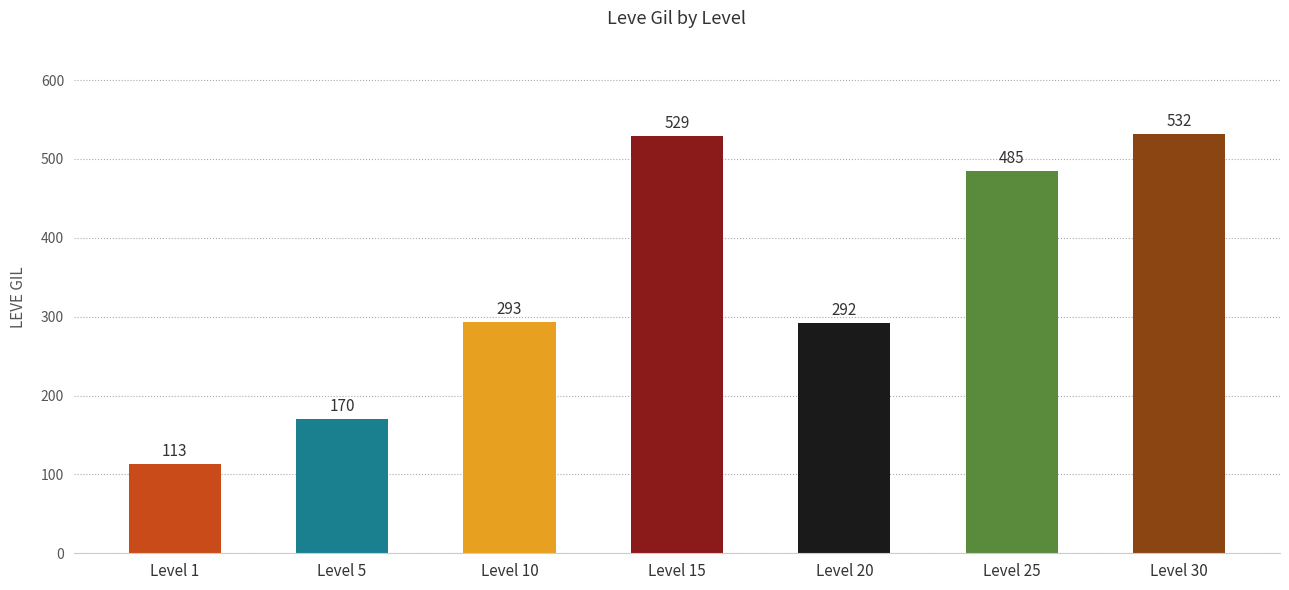

Where is the data nearest to the value 322?

Level 10